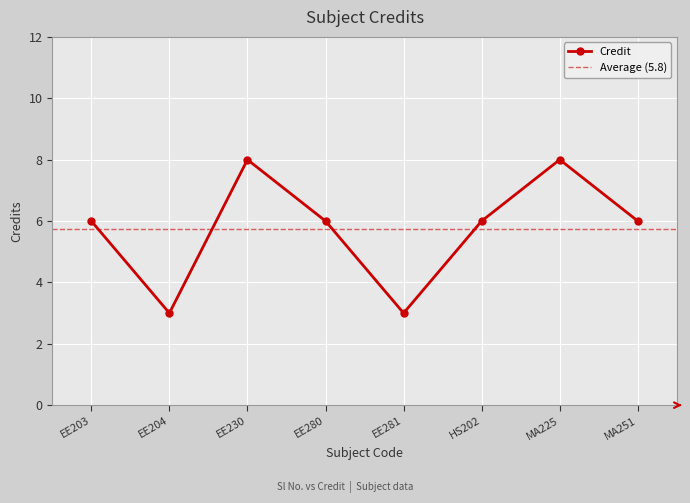

The Credit series shows 6 at EE280. True or false?

True